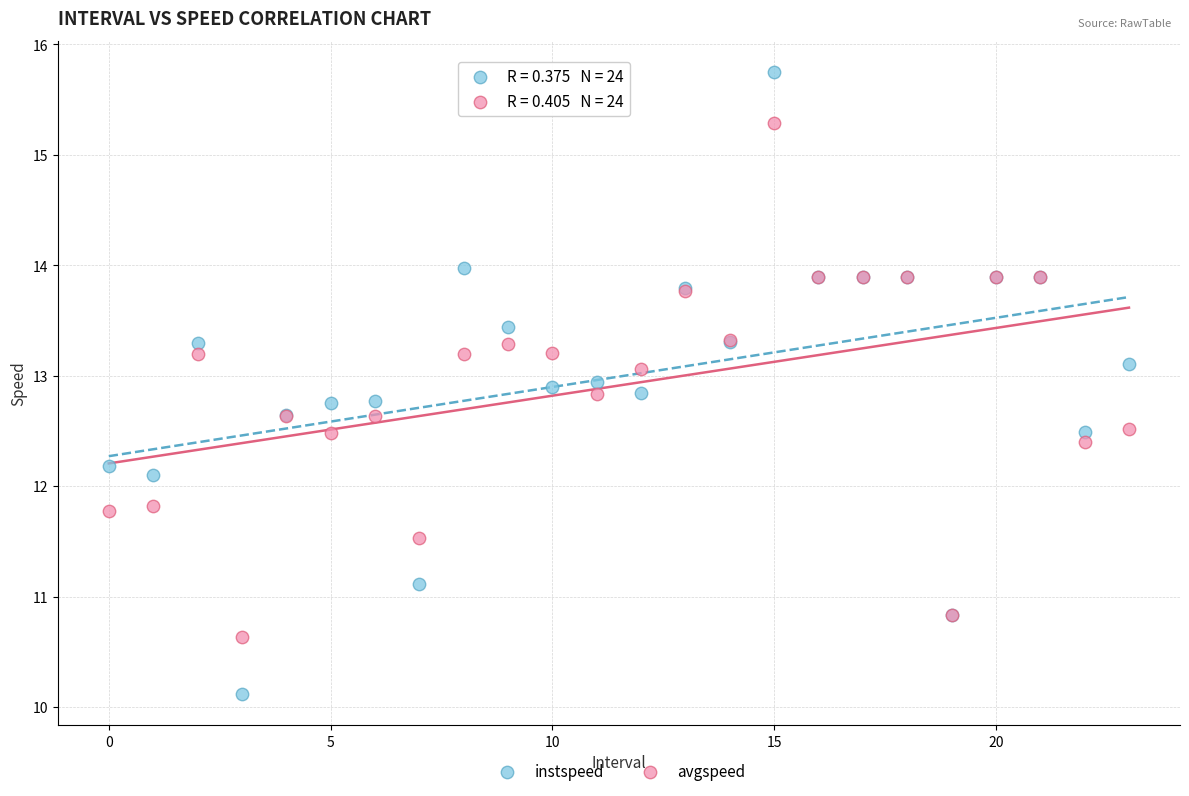

Which series contains the highest Y value?

instspeed